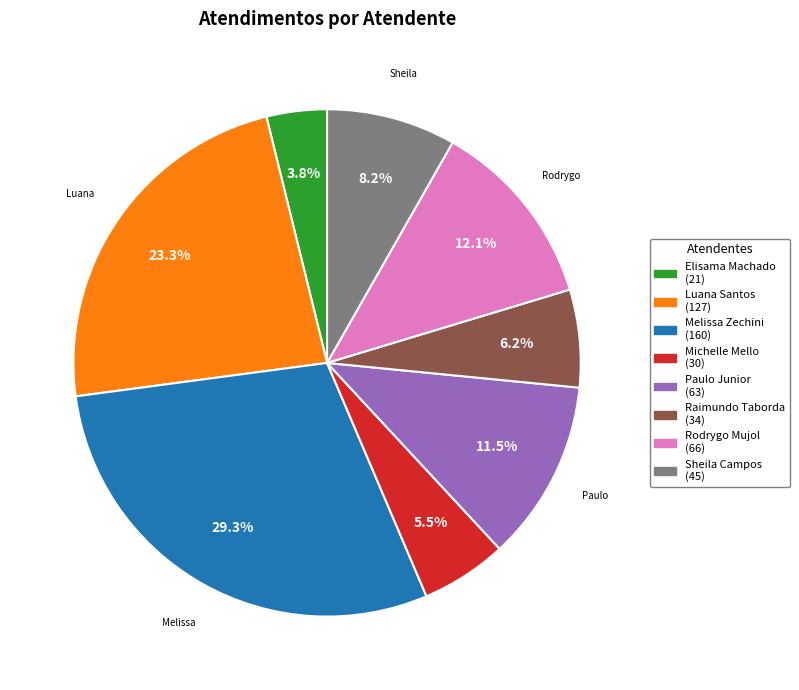

Count the number of slices in the pie.

8